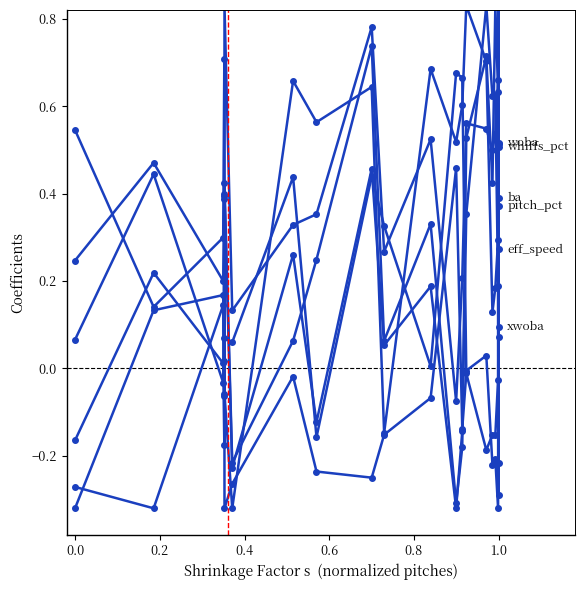

Reading left to right, list all the values displayed in this chart.

eff_speed: 0.5	0.1	0.3	0.7	-0.1	-0.3	0.7	0.6	0.6	-0.1	0.7	0.5	0.6	0.8	0.7	0.1	0.2	0.3	0.5	0.3
pitch_pct: 0.2	0.5	0.2	0.4	0.1	0.1	0.4	-0.2	0.4	0.3	0.0	0.7	0.7	-0.0	0.0	-0.2	-0.2	-0.3	0.8	0.4
whiffs_pct: 0.1	0.4	-0.0	0.4	-0.3	-0.3	-0.0	-0.2	-0.2	-0.2	-0.1	0.5	-0.1	-0.0	-0.2	-0.2	-0.2	-0.0	0.8	0.5
ba: -0.3	-0.3	0.1	-0.1	0.8	0.1	0.3	0.4	0.8	0.3	0.5	-0.1	0.2	0.6	0.5	0.5	0.5	0.7	0.1	0.4
woba: -0.3	0.1	0.2	0.0	0.4	-0.2	0.1	0.2	0.7	0.1	0.3	-0.3	-0.2	0.5	0.7	0.4	0.8	0.6	-0.2	0.5
xwoba: -0.2	0.2	0.0	-0.2	0.4	-0.2	0.3	-0.1	0.5	0.1	0.2	-0.3	-0.1	0.4	0.8	0.6	0.6	0.2	-0.3	0.1